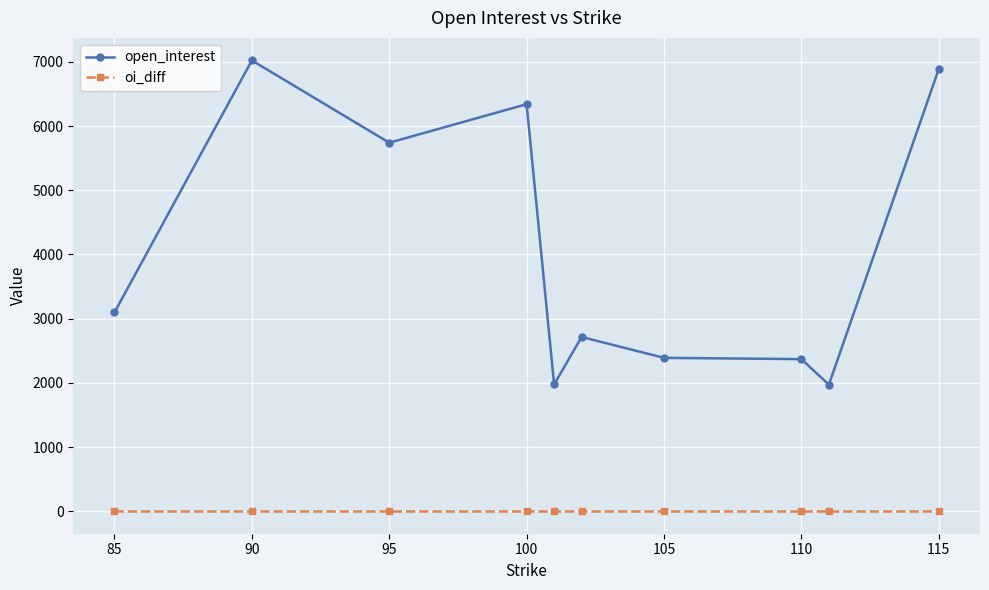

What is the average value of the open_interest series?

4051